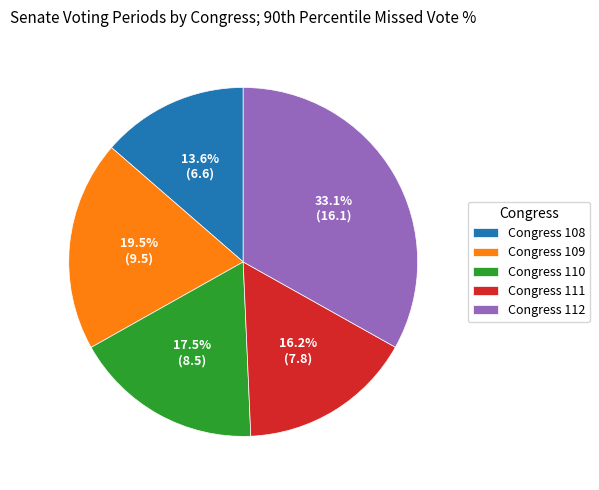

How many slices are in this pie chart?

5